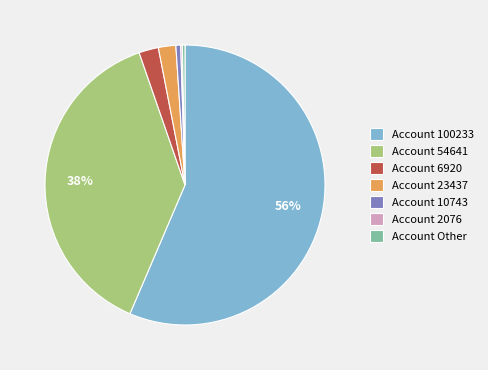

True or false: Account 100233 accounts for 64% of the total.

False